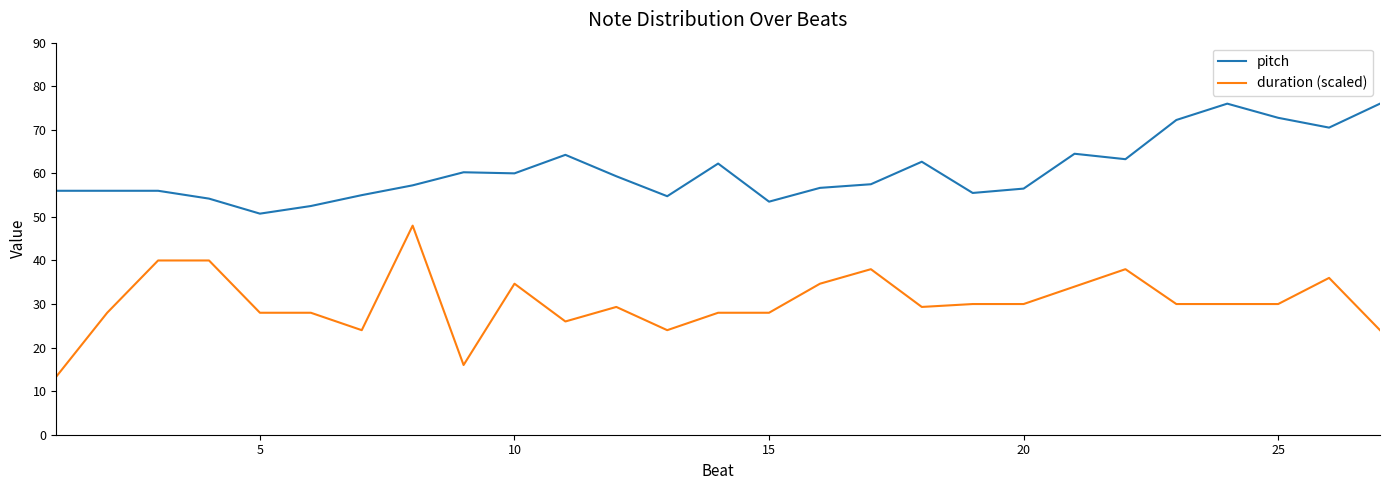

Which series has the largest range (max minus min)?

duration (scaled)